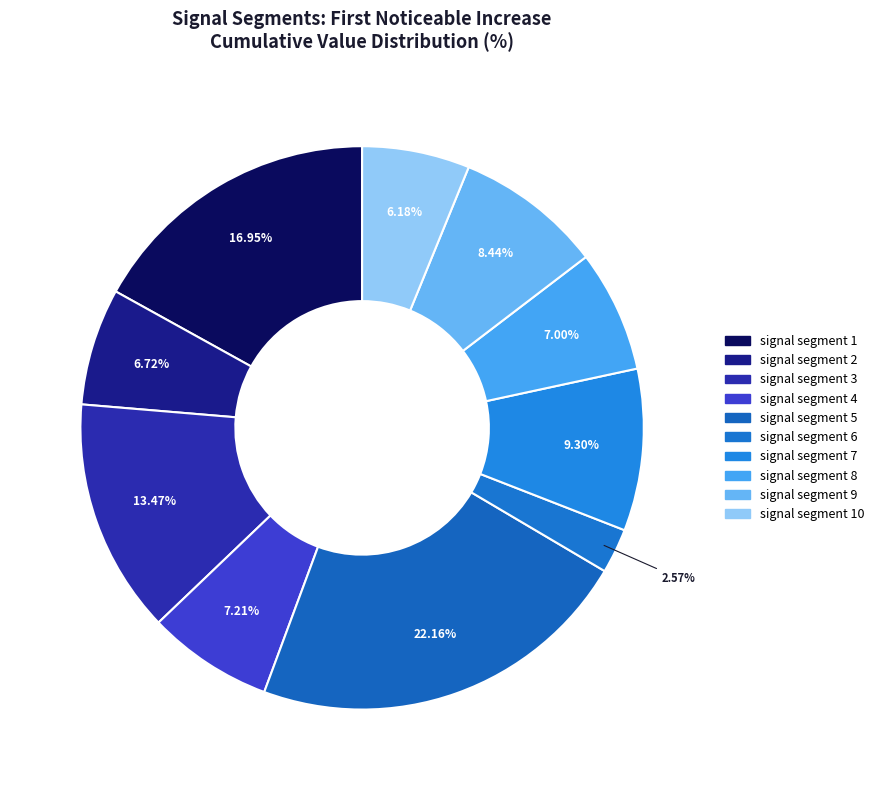

Is there a majority slice in this chart?

No